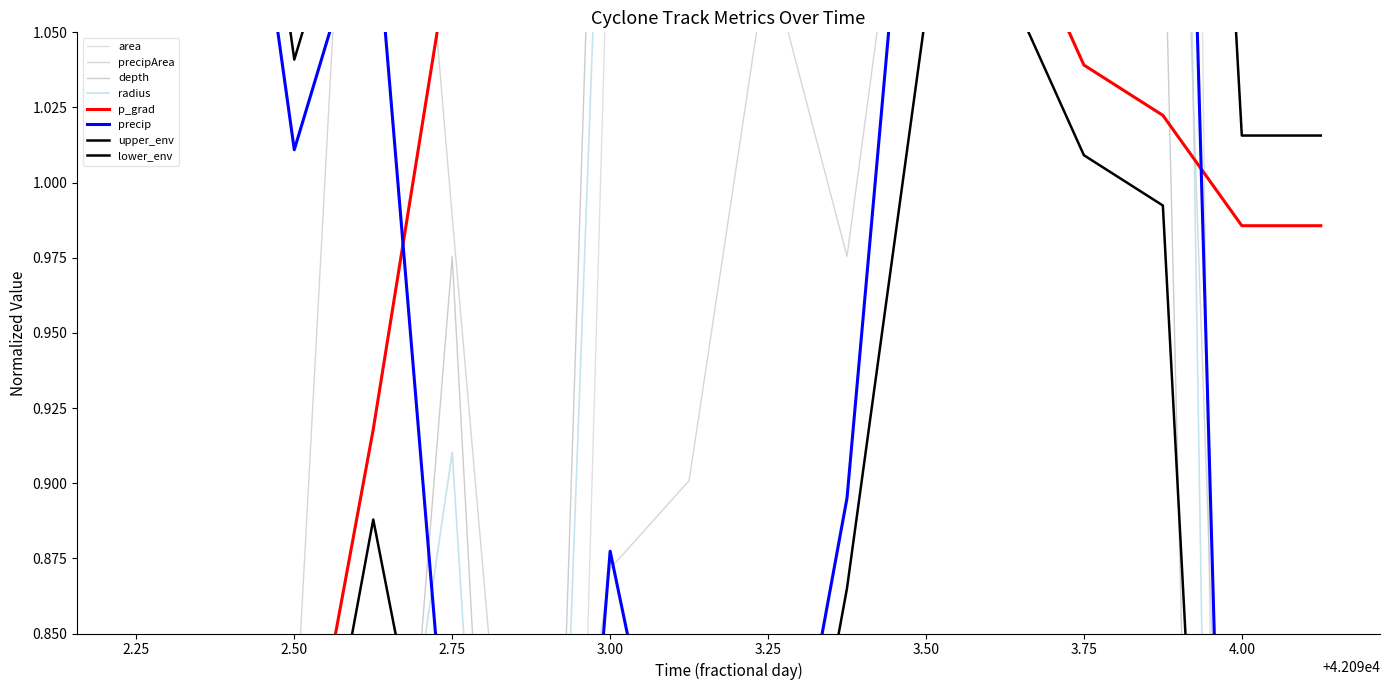

Which series changed the most between 2.00 and 2.75?

radius